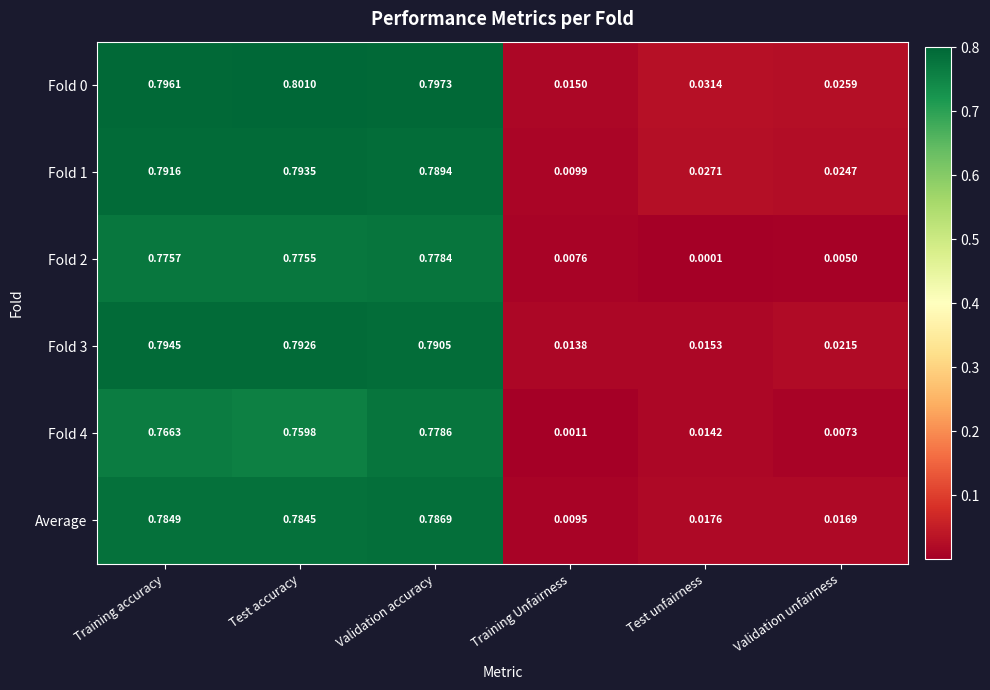

At which category is the sum across all series the highest?

Validation accuracy